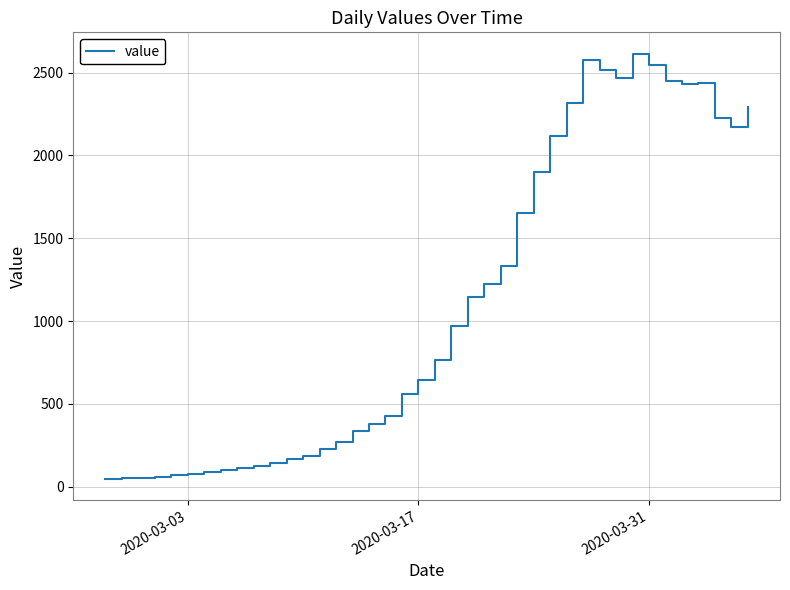

What is the greatest value displayed?

2615